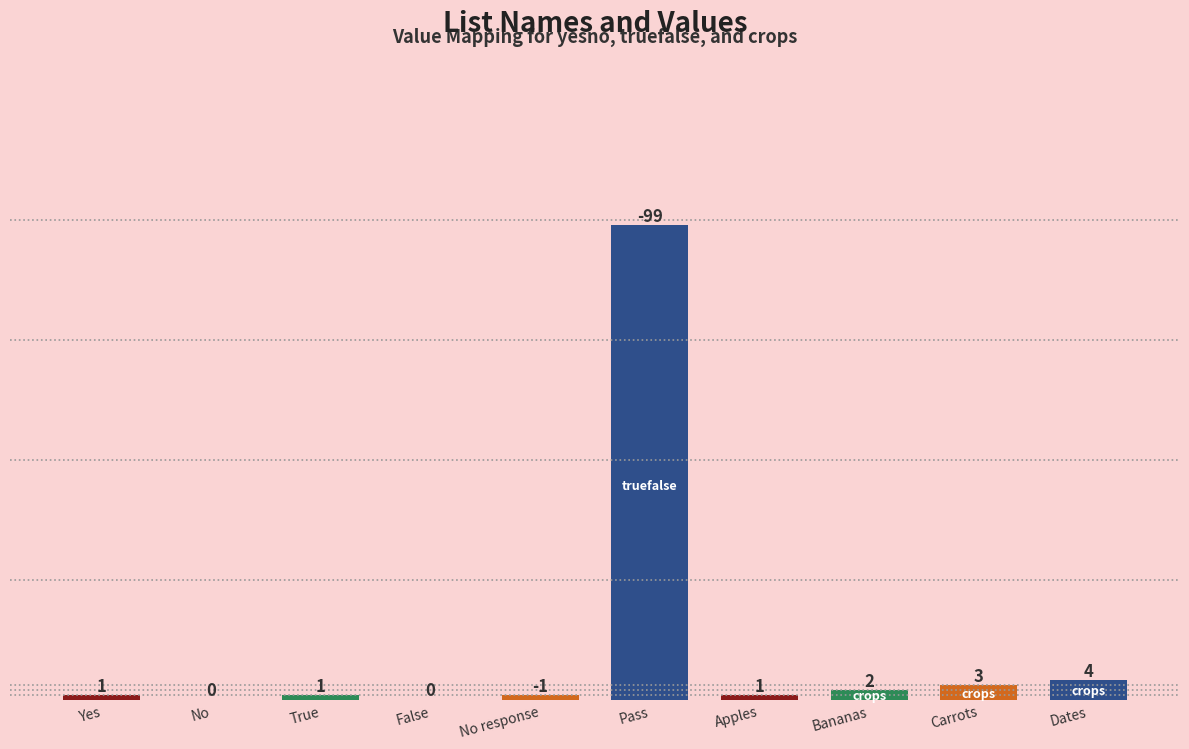

How many positive values are there?

8